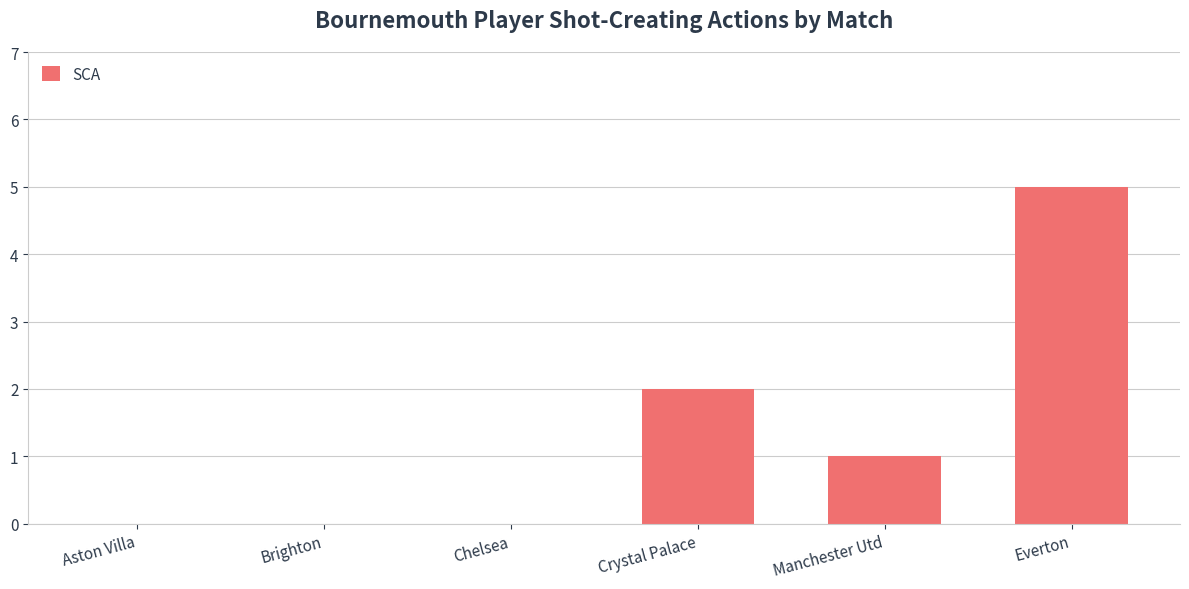

Are the bars horizontal?

No